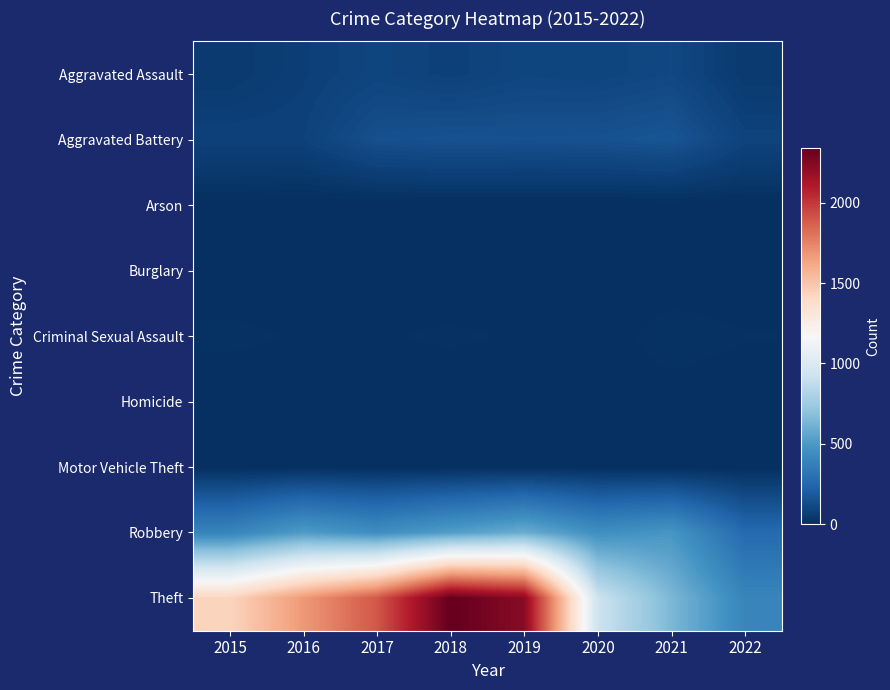

What is the greatest value displayed?

2341